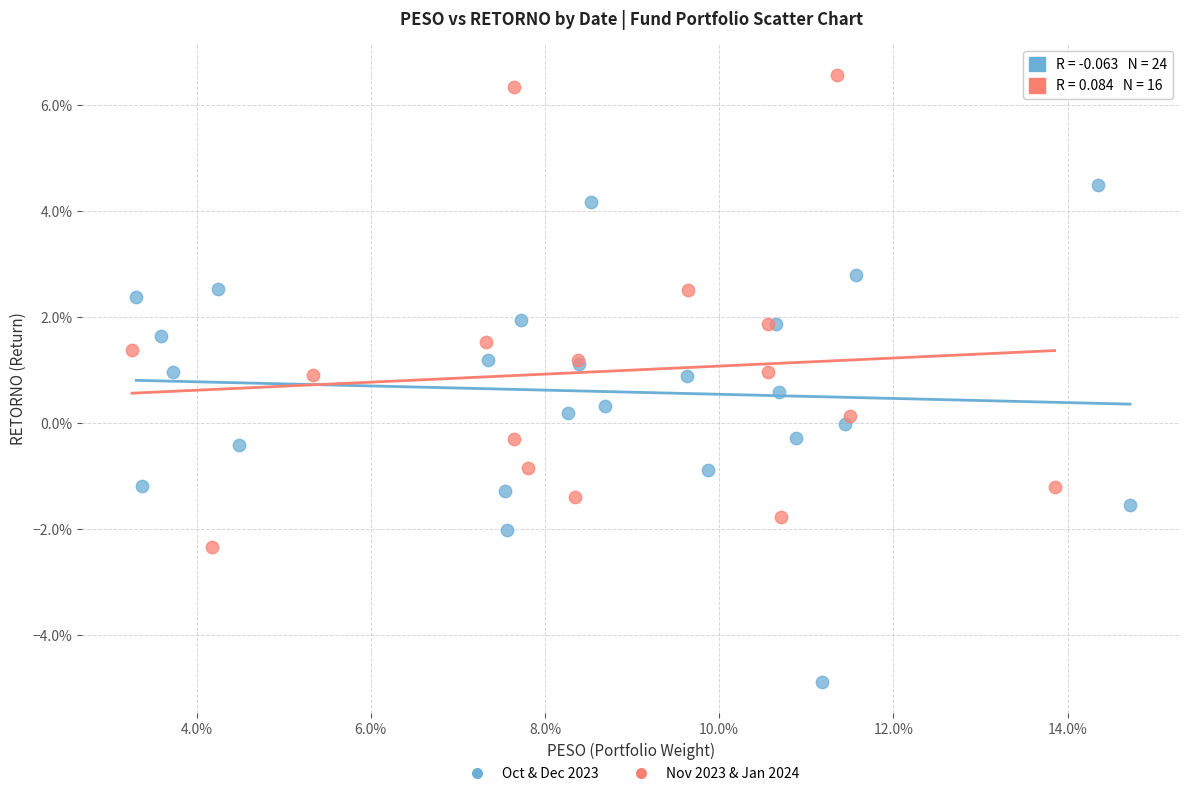

What are all the series names shown in the legend?

Oct & Dec 2023, Nov 2023 & Jan 2024